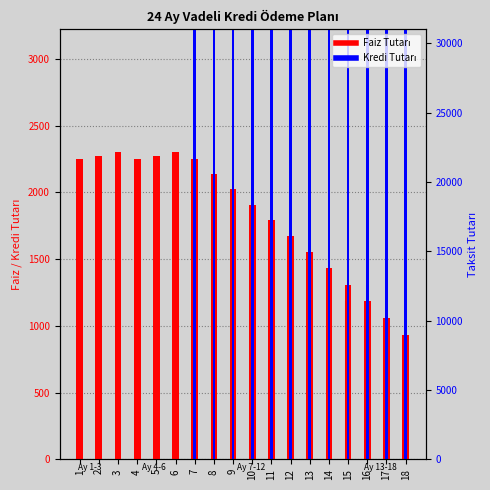

The Kredi Tutarı series shows 6661.5 at 16. True or false?

False